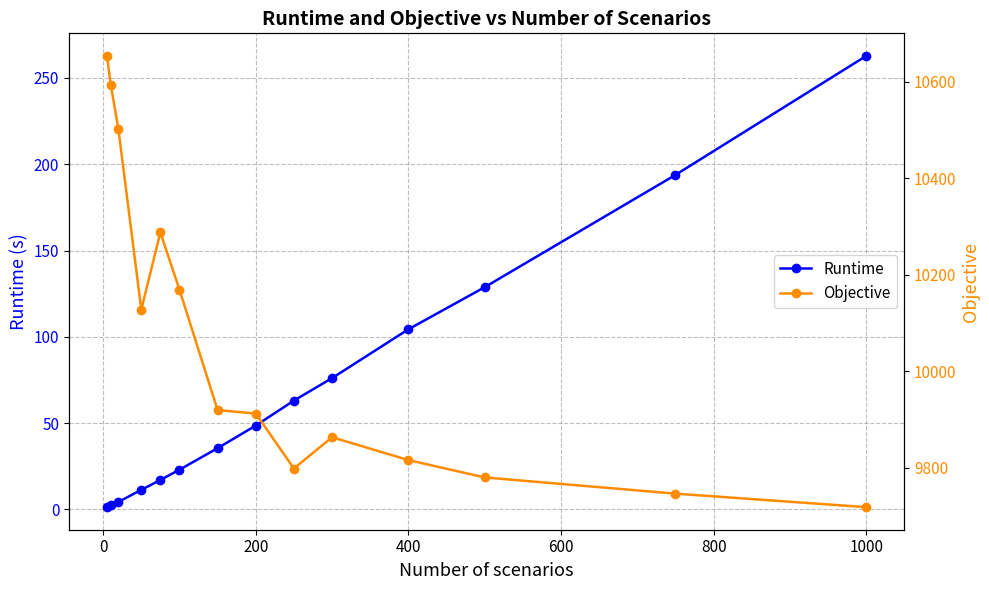

The value of Runtime at 1000 is 63.3. True or false?

False